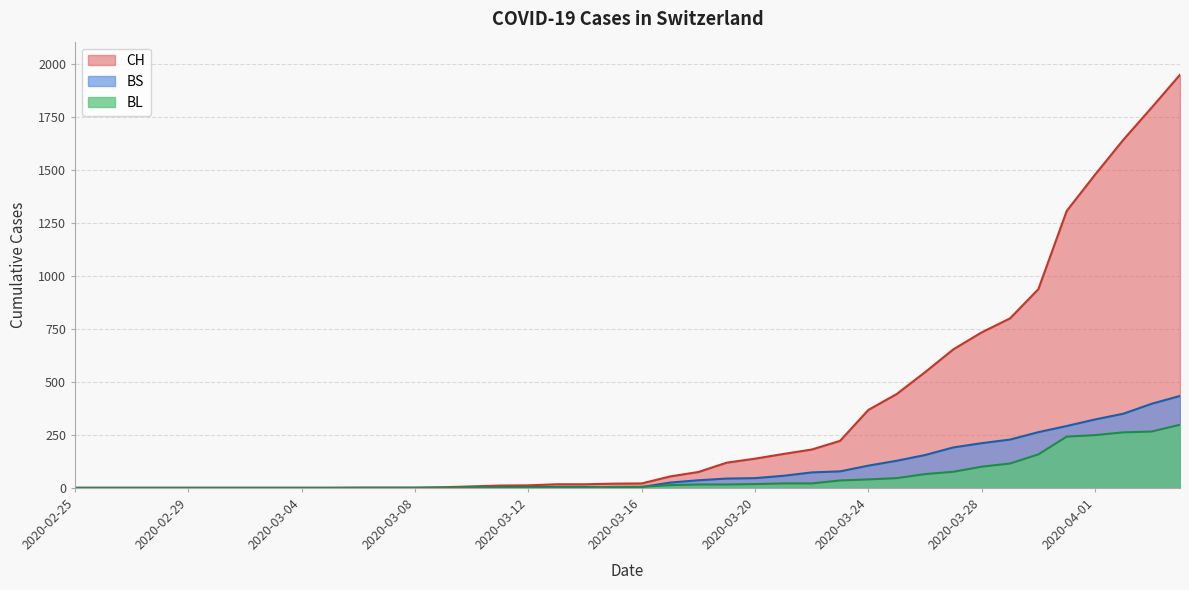

What is the difference between the BL values at 2020-03-16 and 2020-03-20?

13